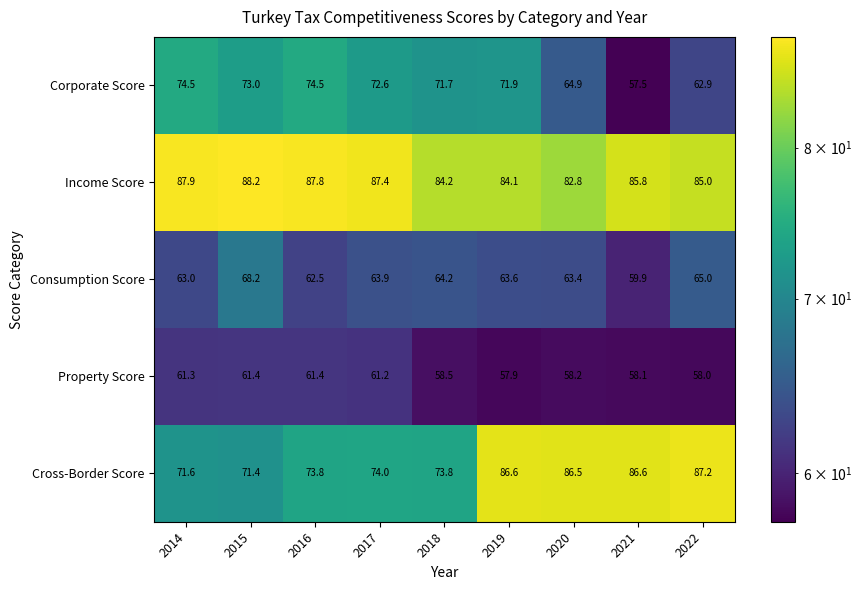

How many distinct data groups are displayed?

5